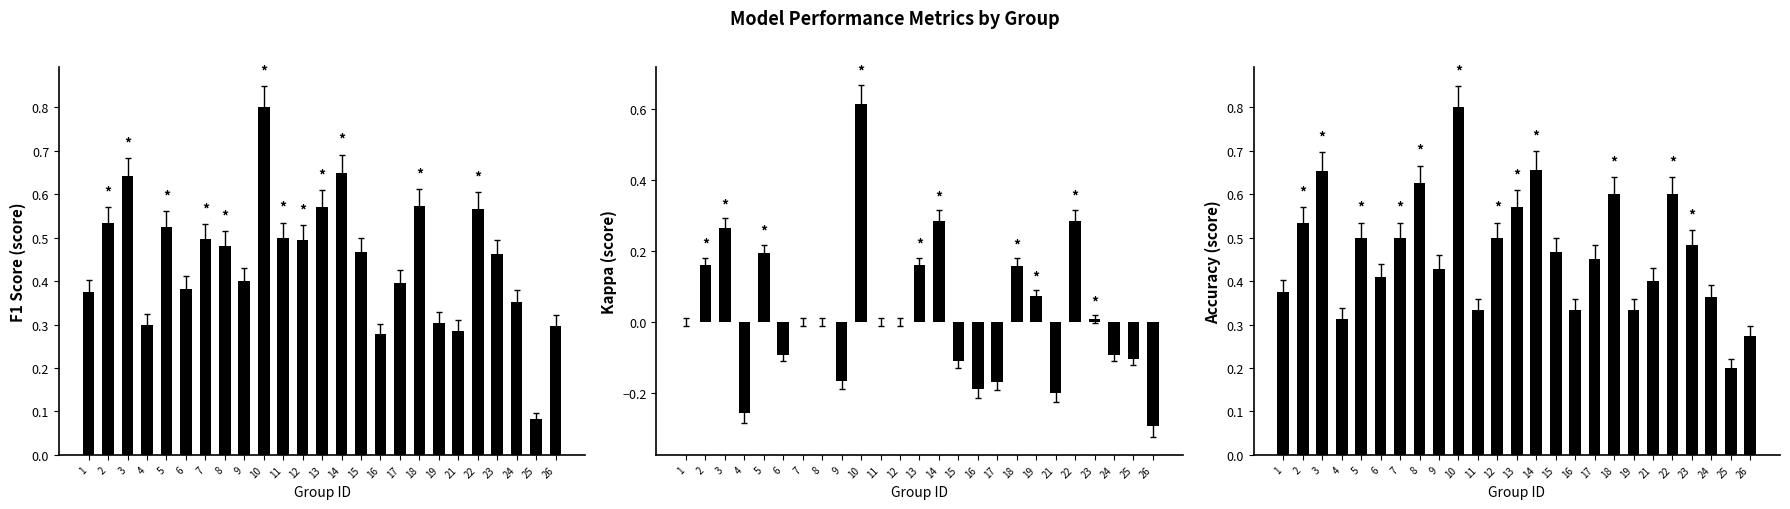

True or false: F1 Score has a value of 0.6 at 6.

False